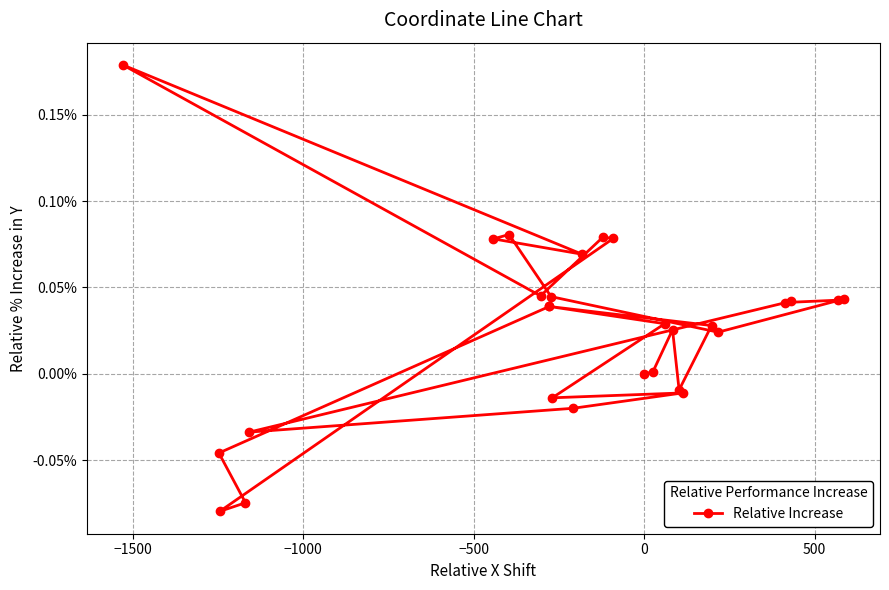

Count the number of values greater than 0.

19